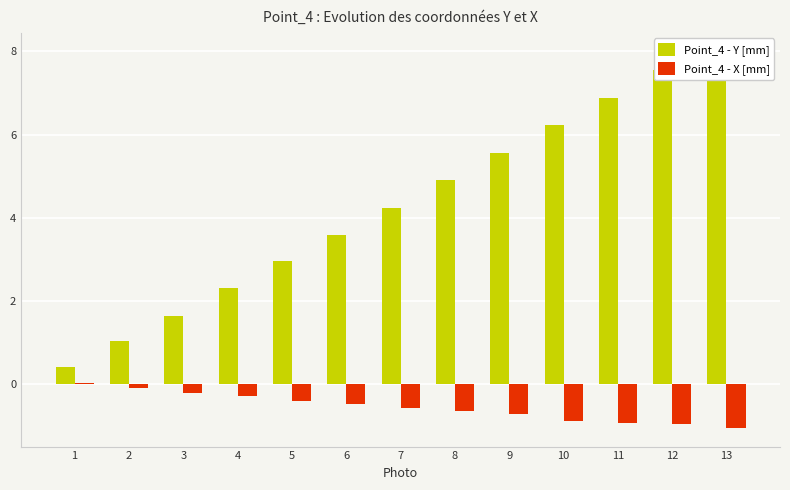

What are all the series names shown in the legend?

Point_4 - Y [mm], Point_4 - X [mm]